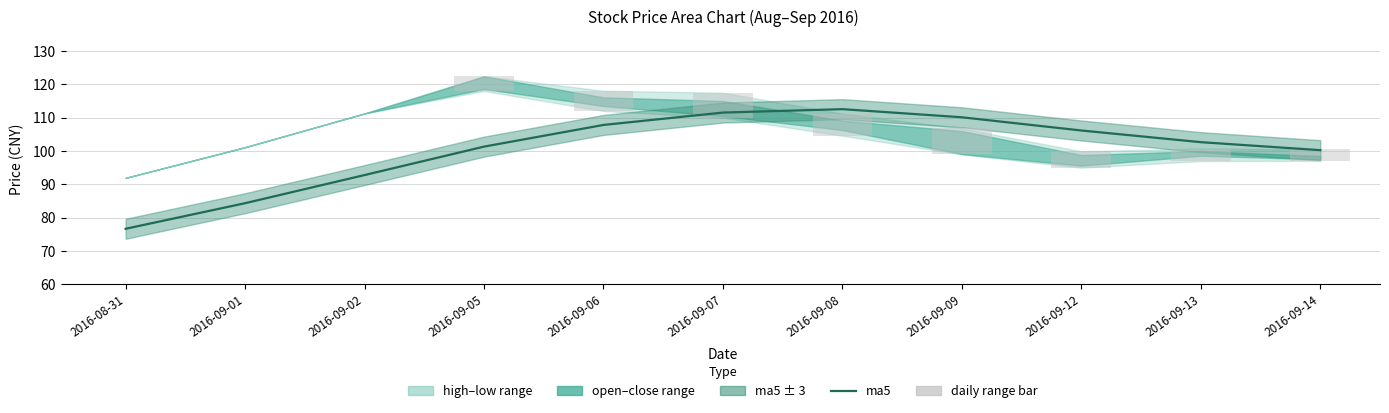

Read the daily range bar value at 2016-09-05.

4.4